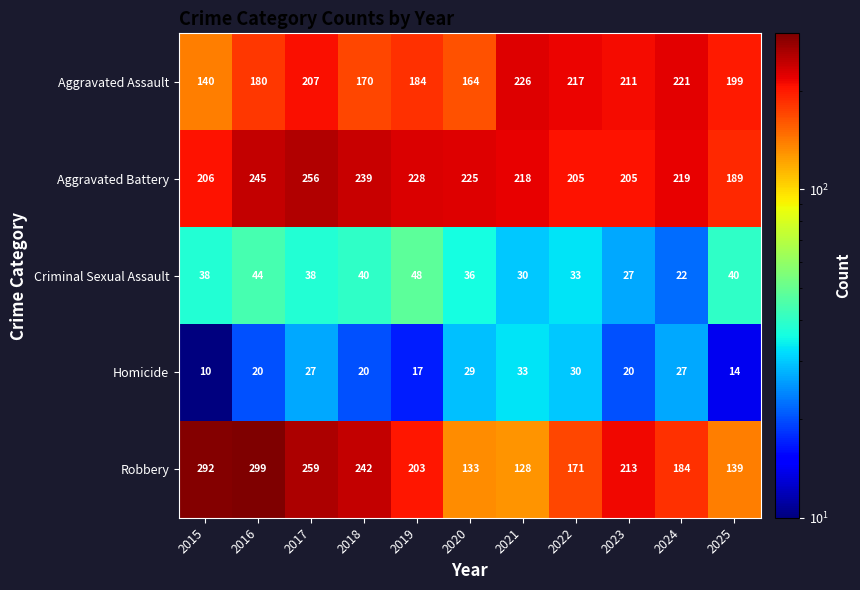

List the series in order of their peak value, highest first.

Robbery, Aggravated Battery, Aggravated Assault, Criminal Sexual Assault, Homicide